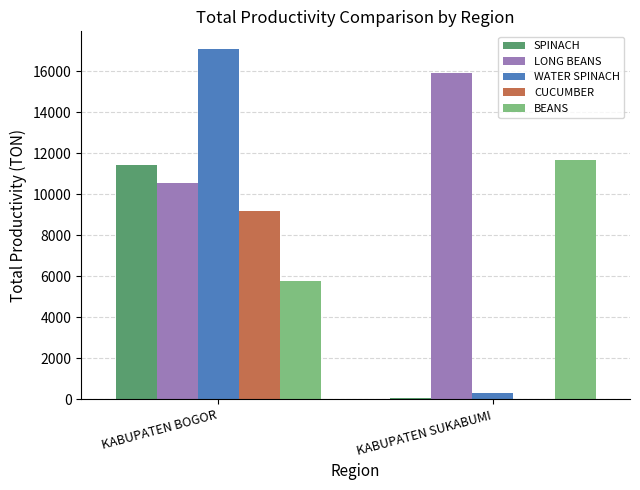

The value of LONG BEANS at KABUPATEN SUKABUMI is 28456. True or false?

False